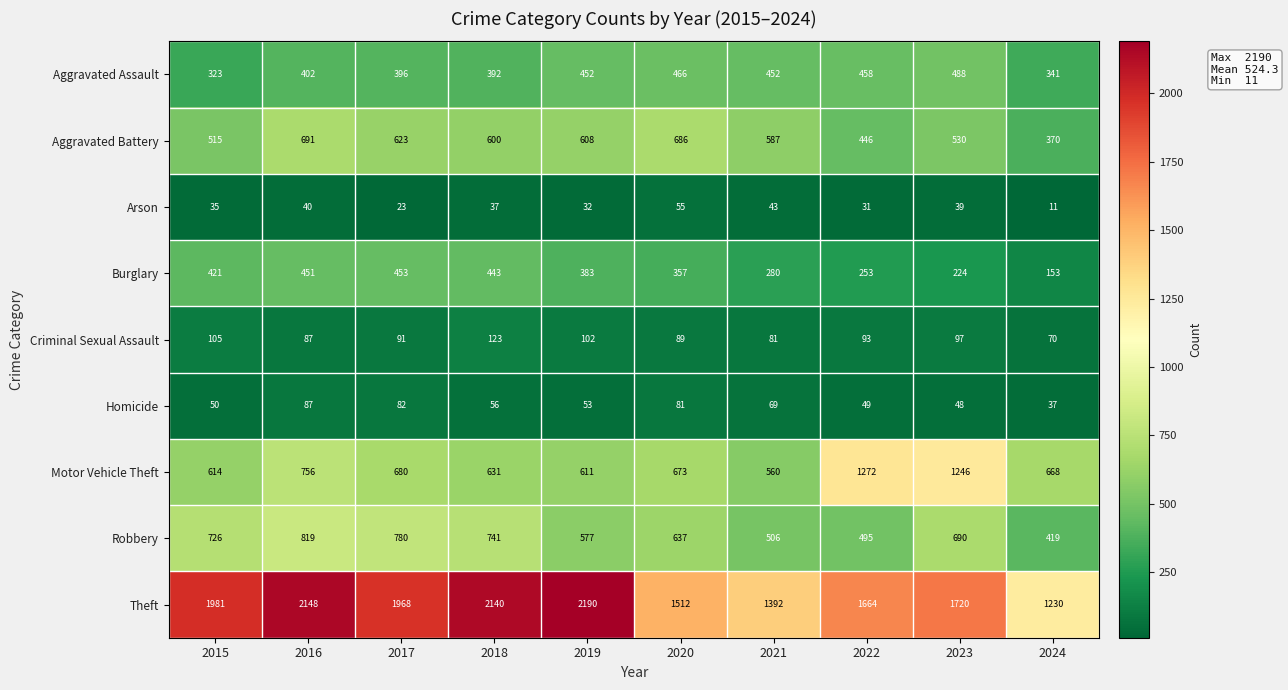

At which category is the sum across all series the highest?

2016